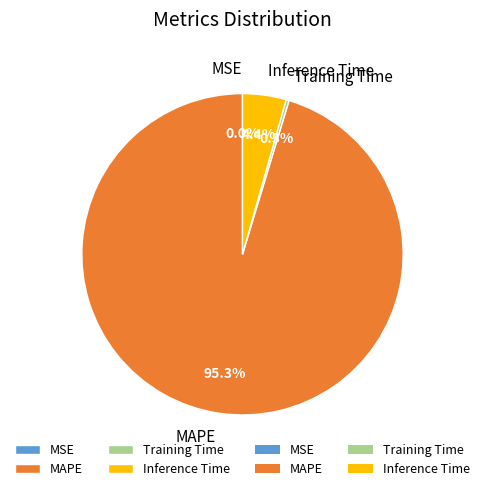

To the nearest percent, what is the average slice percentage?

25%